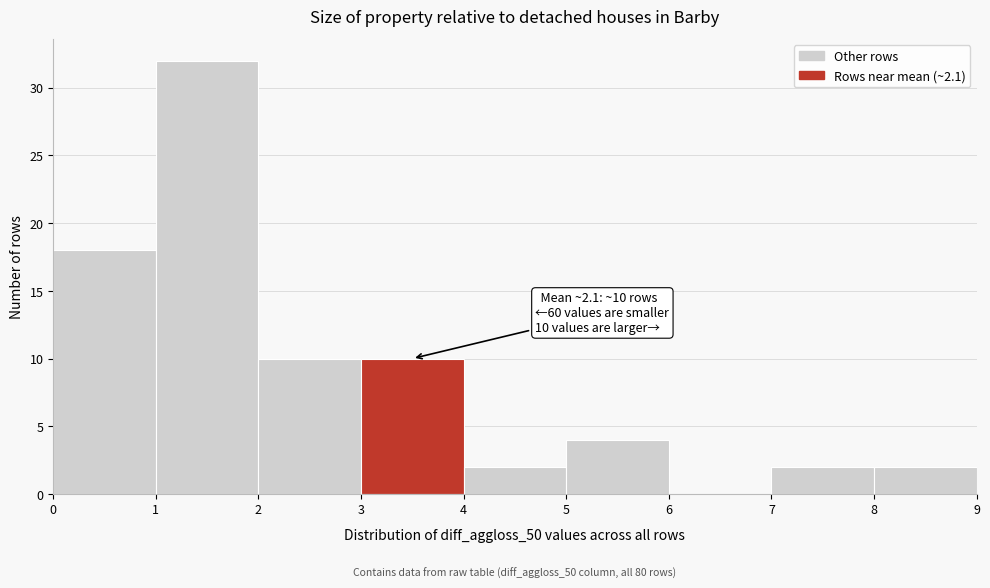

Over which range of the x-axis is the bar tallest?

1 to 2